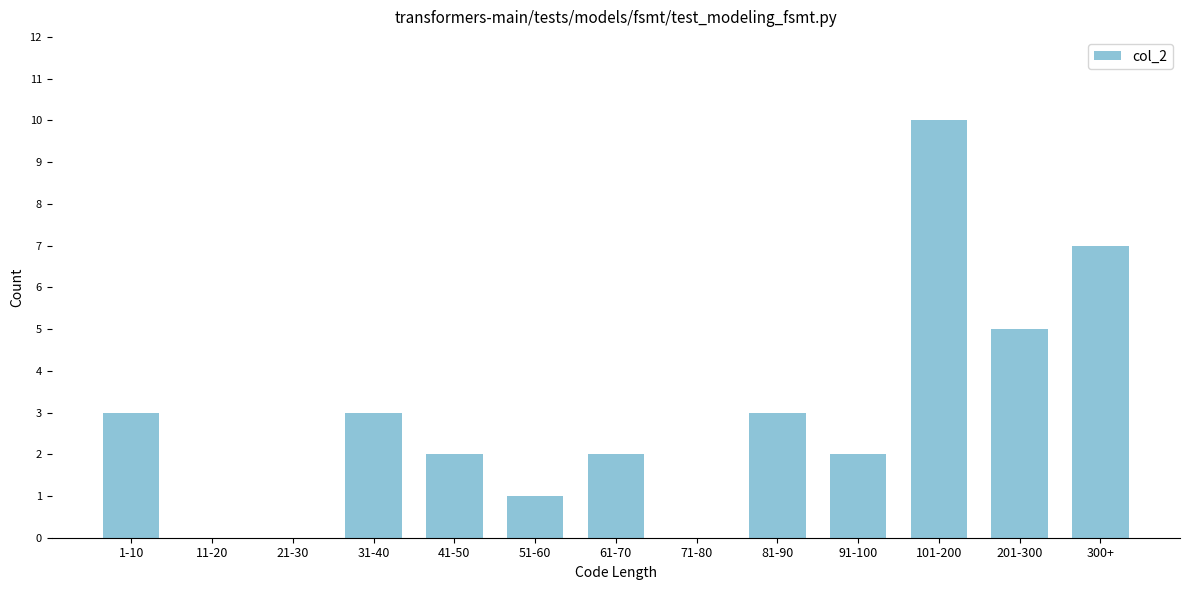

Reading left to right, transcribe all the data shown in this chart.

1-10=3	11-20=0	21-30=0	31-40=3	41-50=2	51-60=1	61-70=2	71-80=0	81-90=3	91-100=2	101-200=10	201-300=5	300+=7